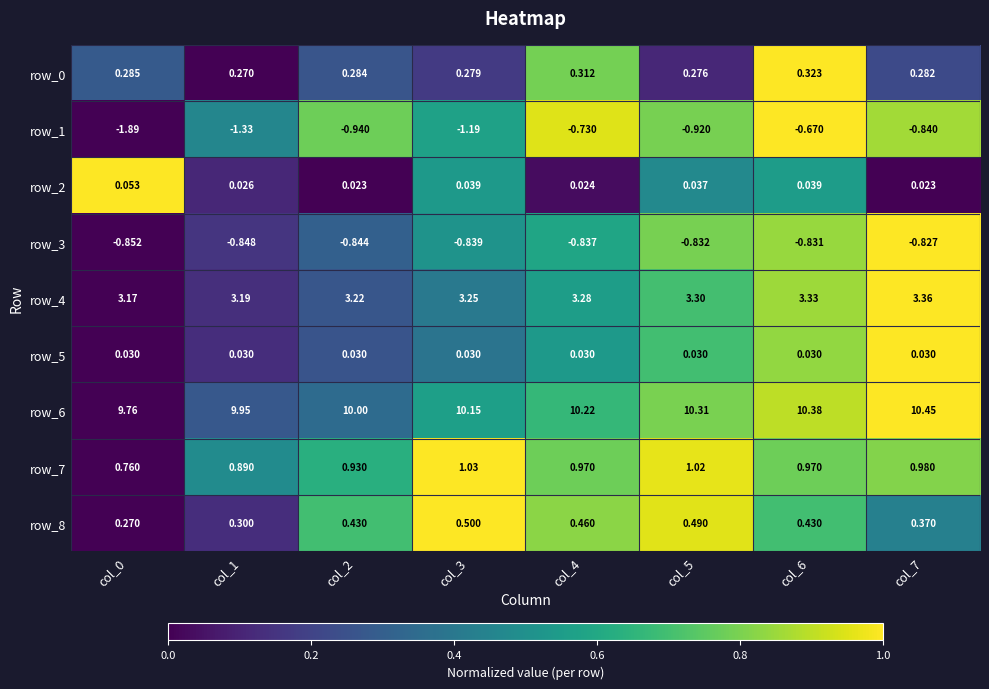

Is the value of row_4 at col_7 greater than the value of row_8 at col_3?

Yes